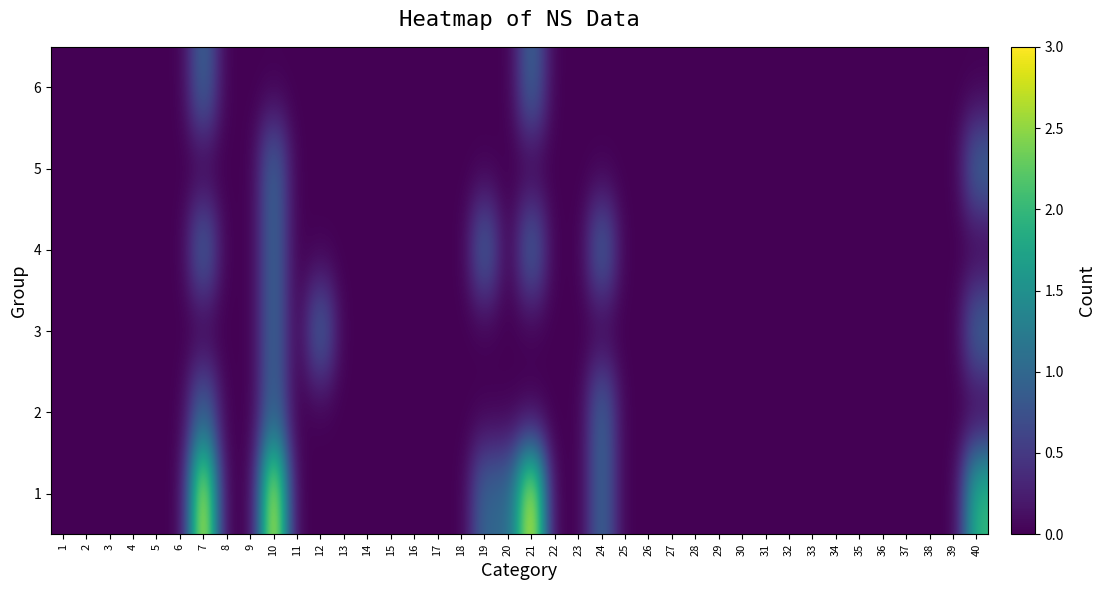

Which label corresponds to the largest value in the chart?

7